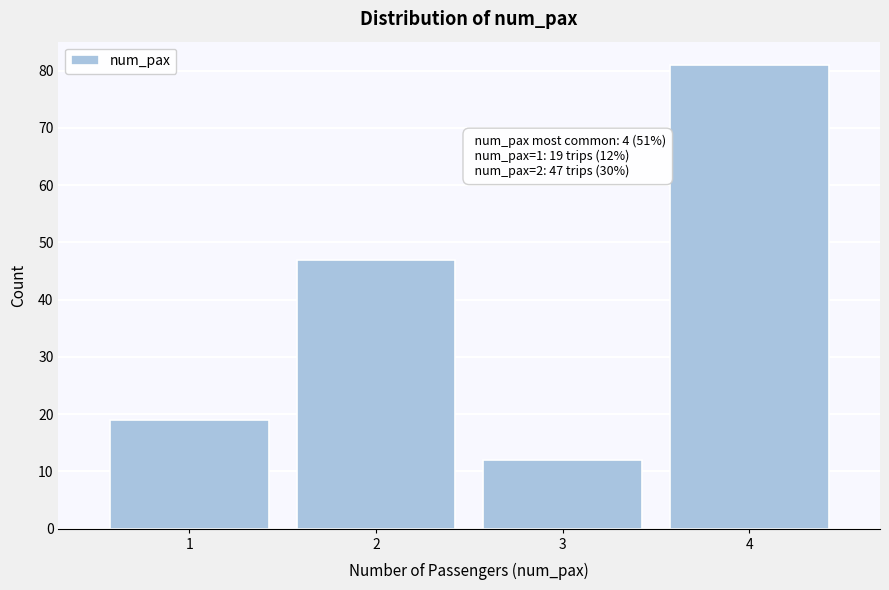

Reading left to right, transcribe all the data shown in this chart.

1=19	2=47	3=12	4=81